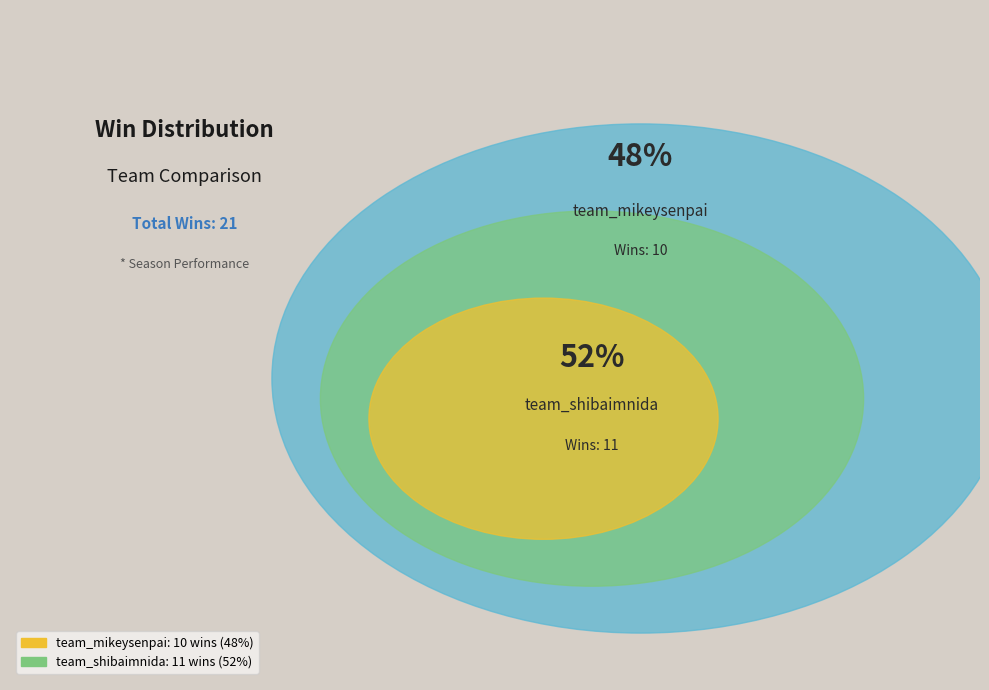

How many slices are in this pie chart?

2